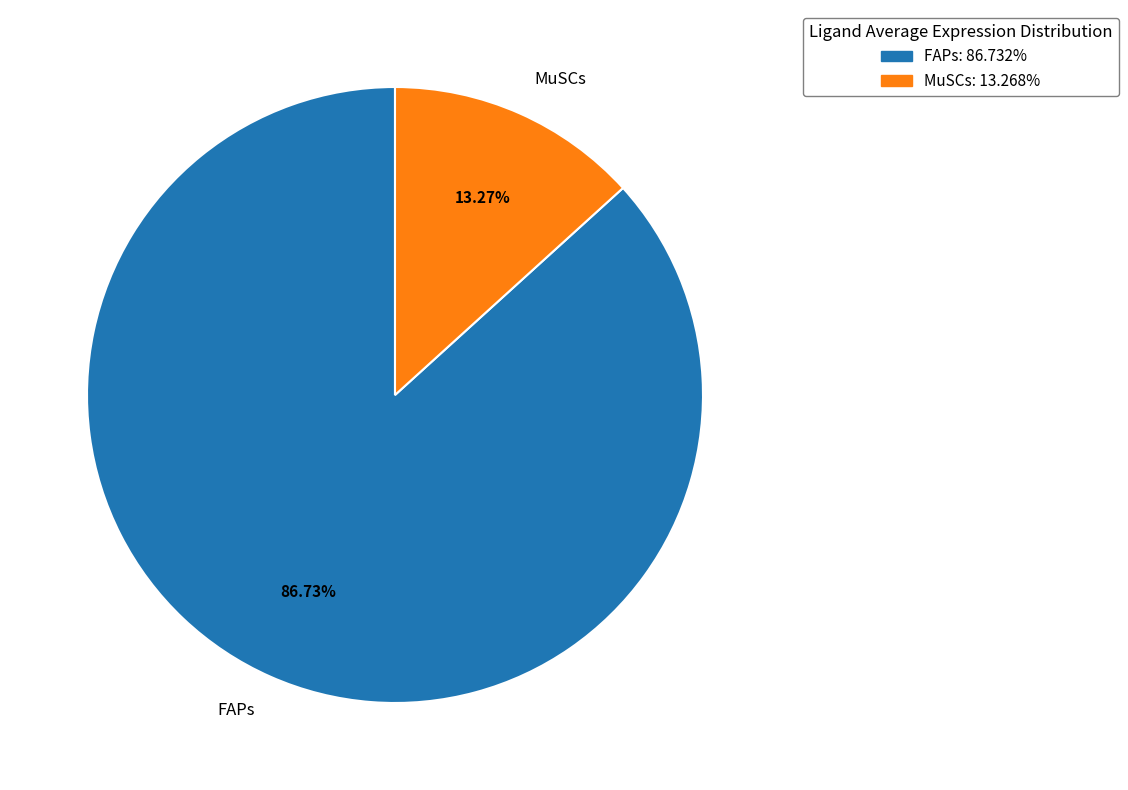

The MuSCs slice represents 13% of the pie. True or false?

True